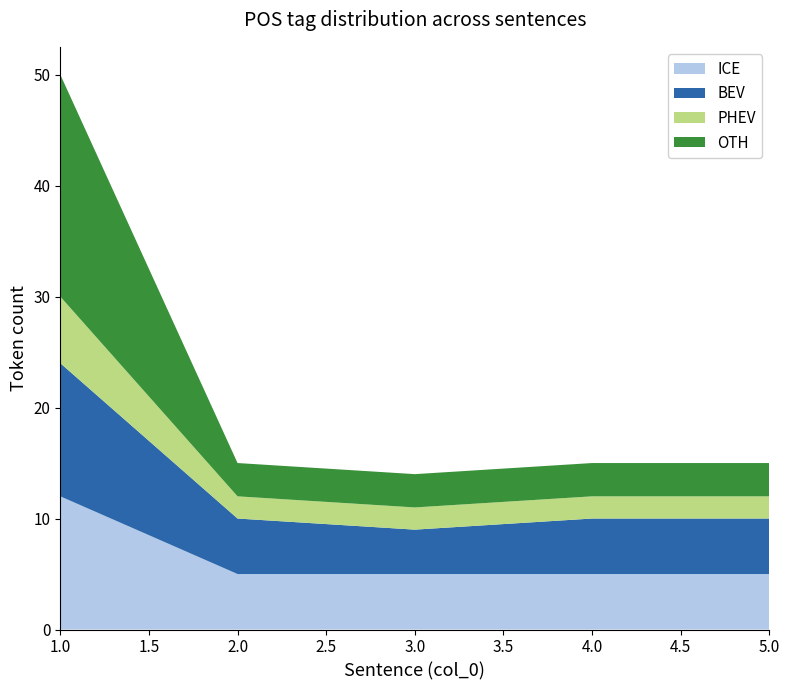

At which category is the sum across all series the highest?

1.0